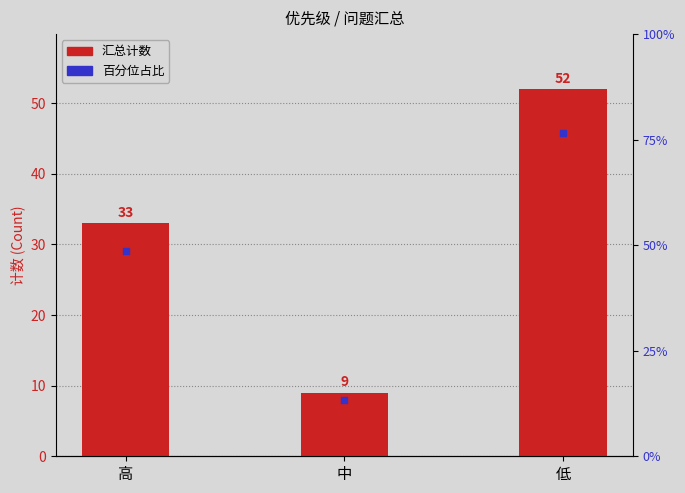

Where is the data nearest to the value 30?

高